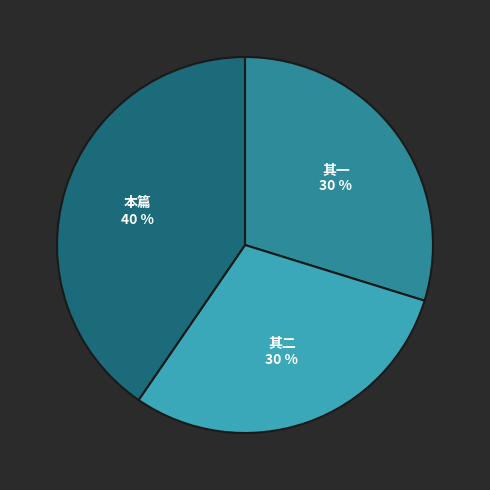

Which slice is the largest?

本篇